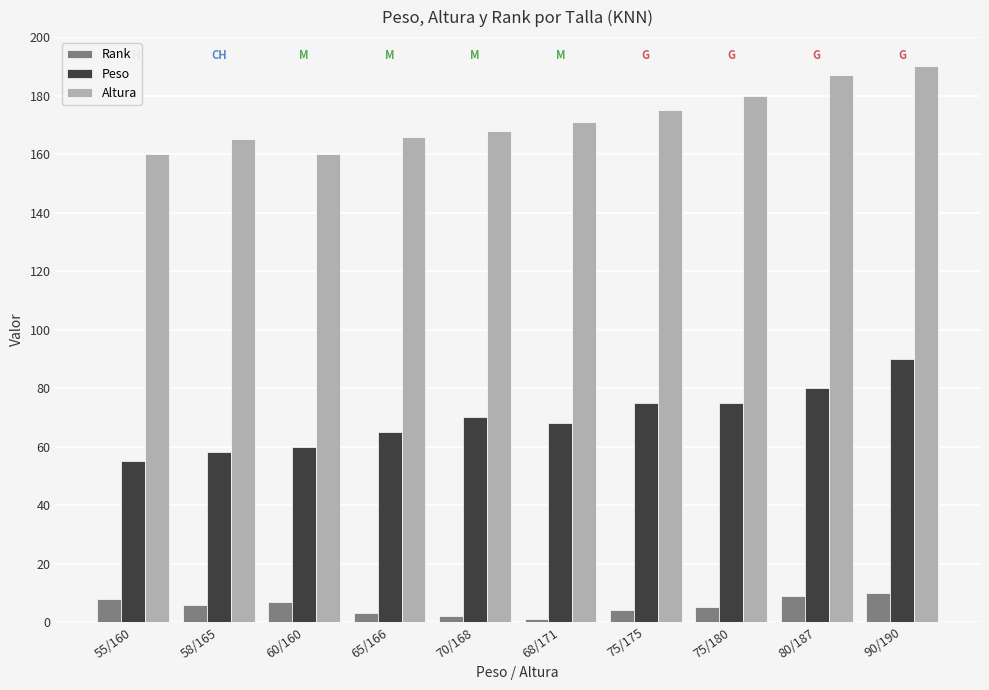

True or false: Rank has a value of 1 at 68/171.

True